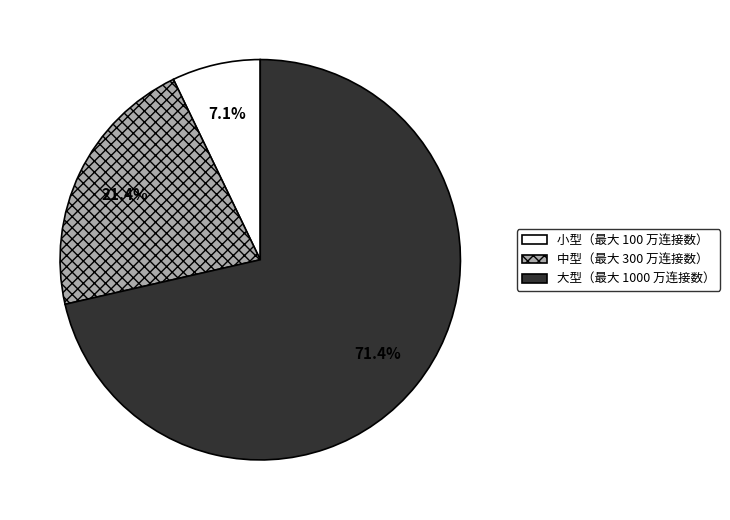

Do 中型（最大 300 万连接数） and 小型（最大 100 万连接数） together represent more than half of the pie?

No